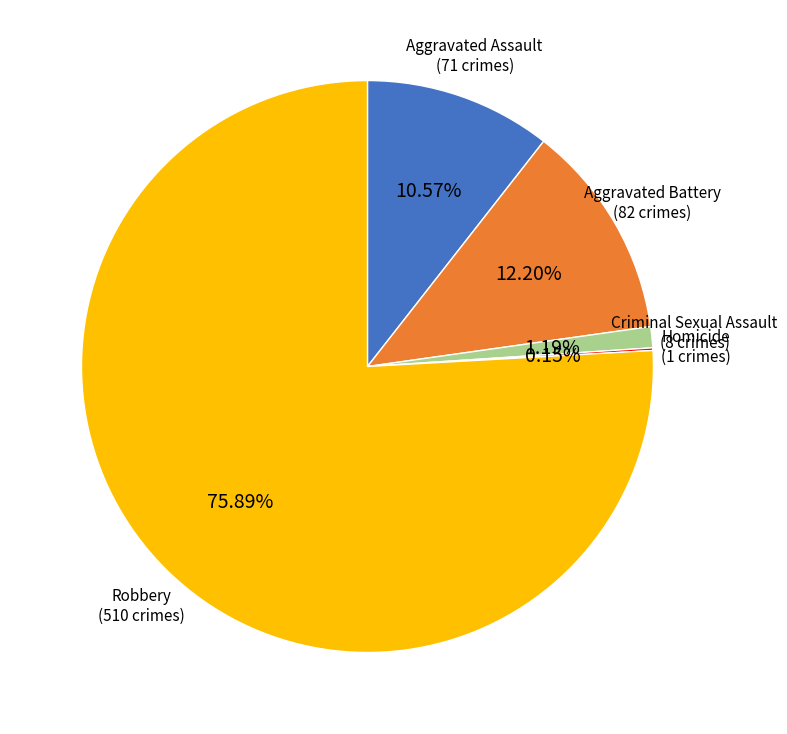

Does Robbery represent more than half of the total?

Yes